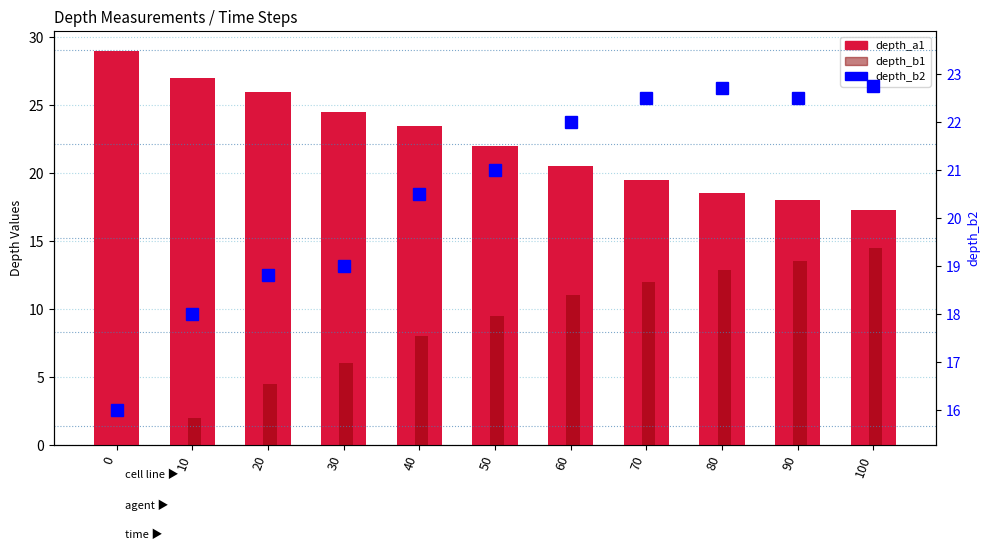

The depth_b1 series shows 9.5 at 50. True or false?

True